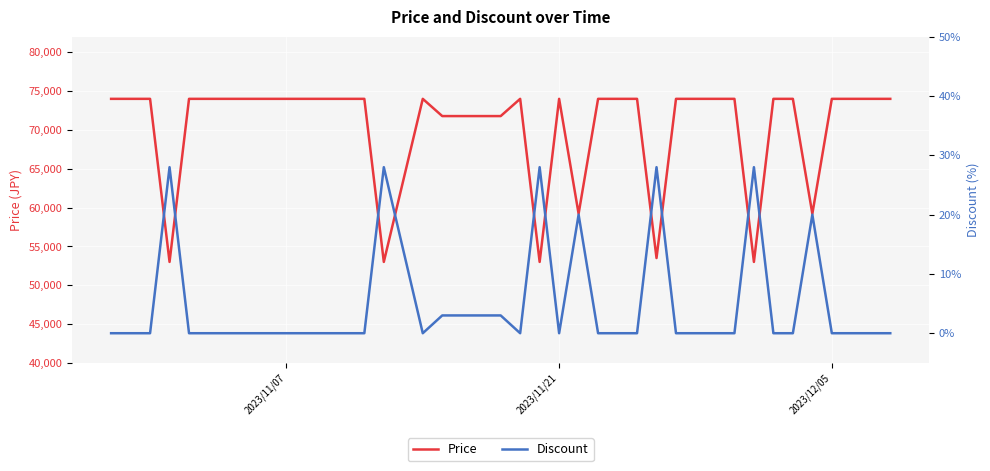

How many Discount values are between 0 and 3?

33